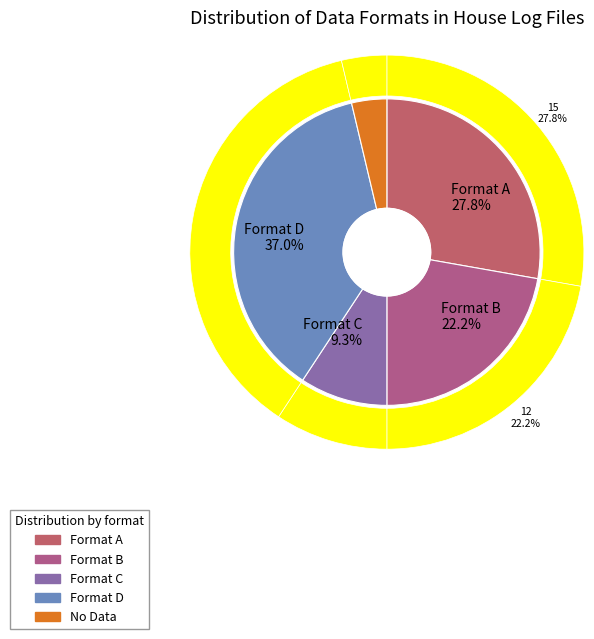

Is there any slice that represents more than half of the pie?

No